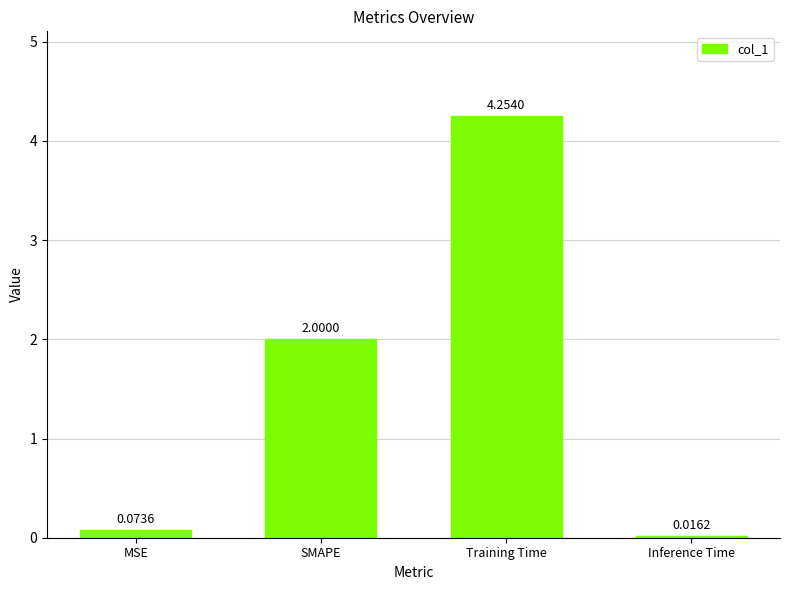

What is the difference between the values at Training Time and SMAPE?

2.3